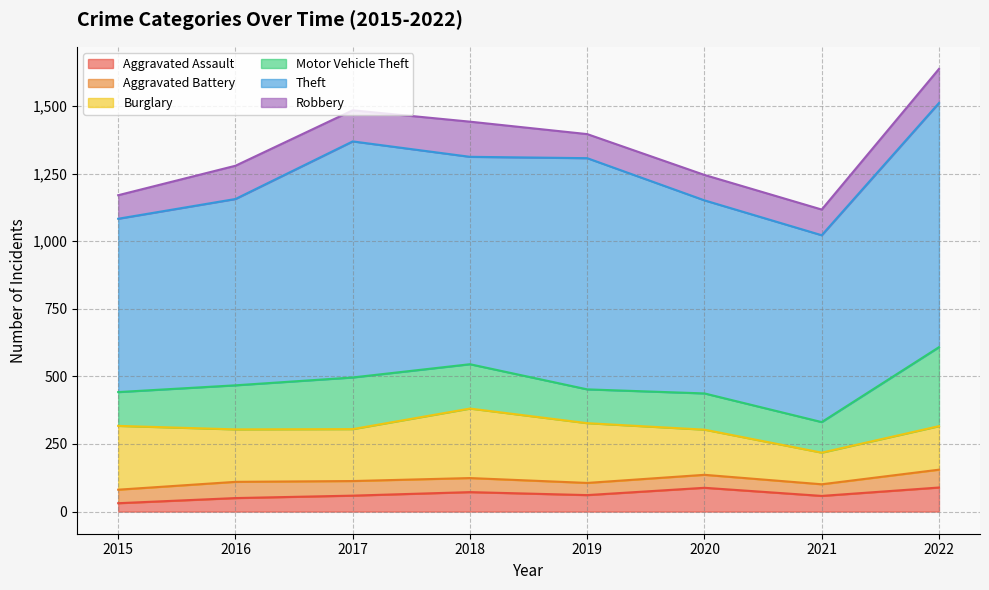

What is the smallest value displayed?

31